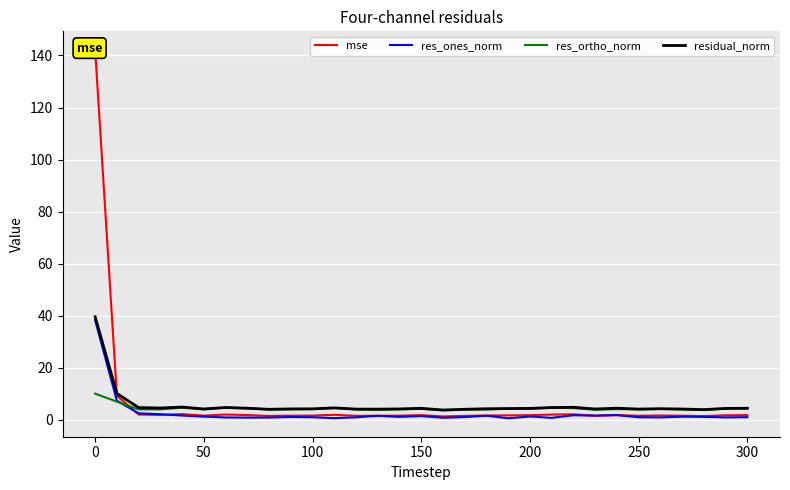

True or false: mse and res_ones_norm intersect in this chart.

True